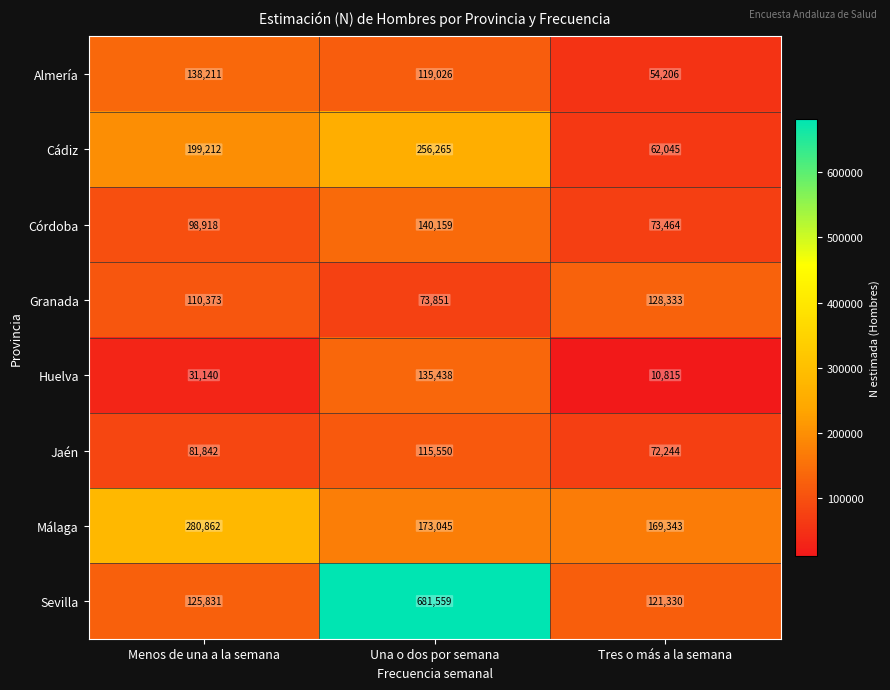

Which category has the lowest value in the Huelva series?

Tres o más a la semana